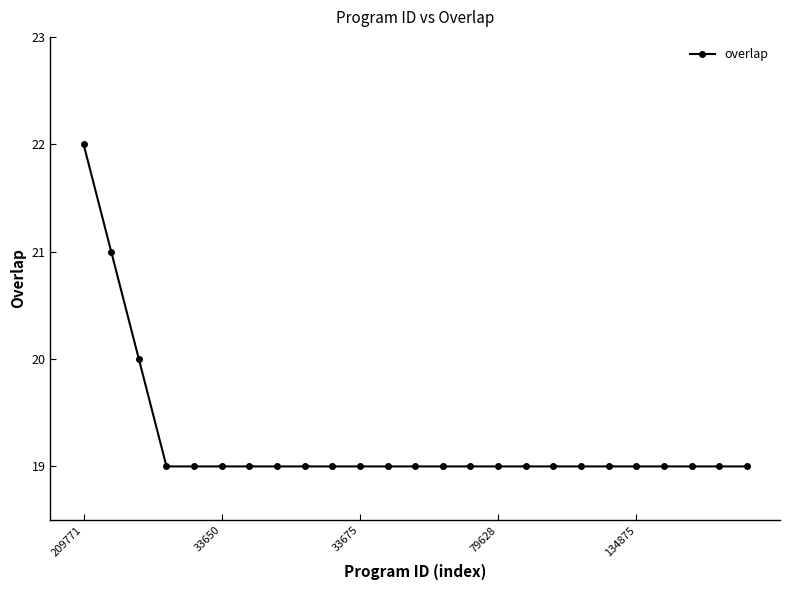

What is the greatest value displayed?

22